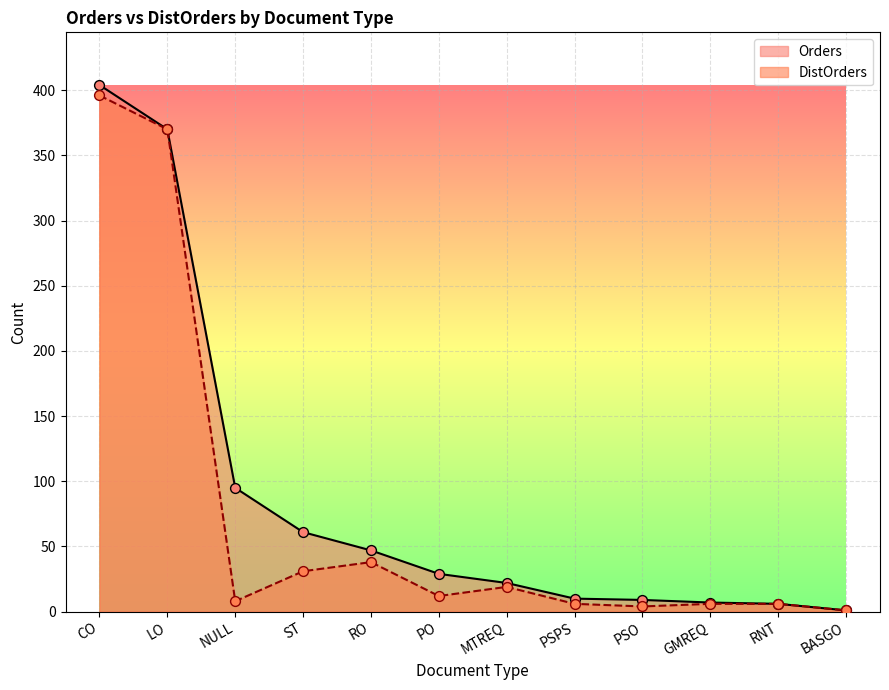

At how many categories does at least one series exceed 77?

3